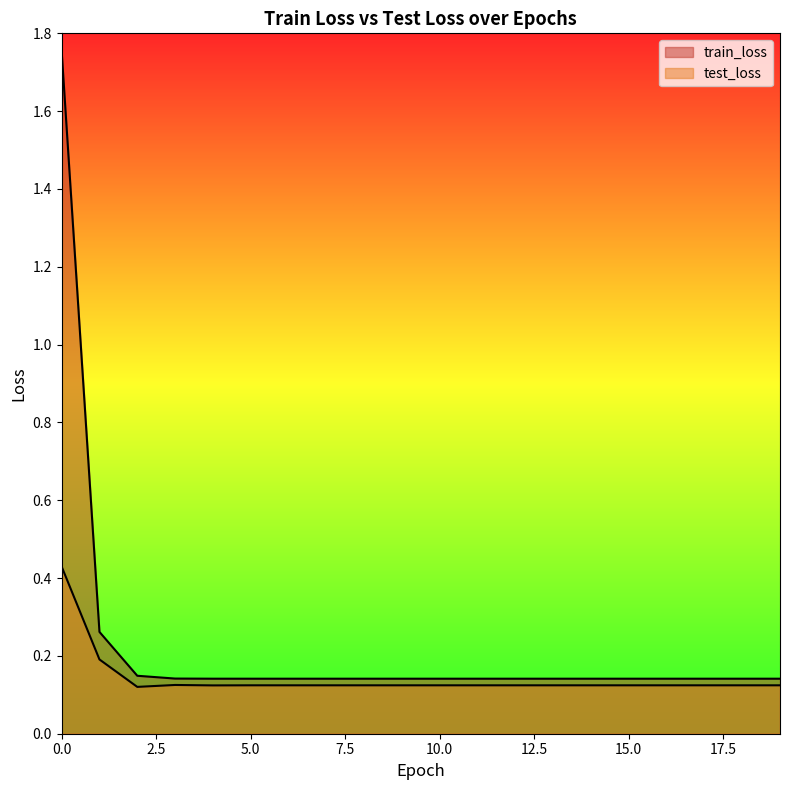

Where is train_loss nearest to the value 0?

19